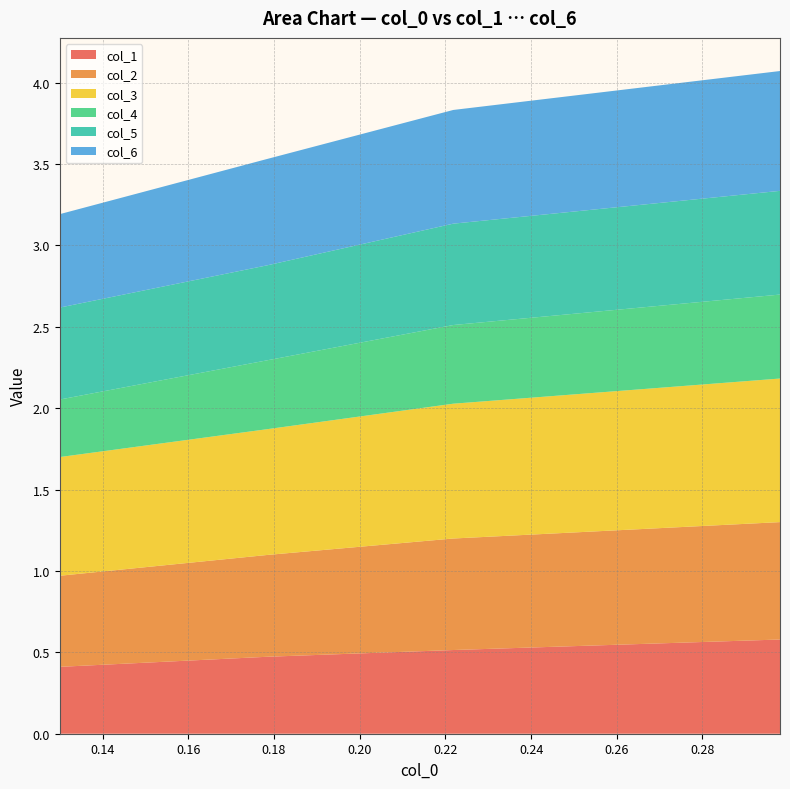

Reading left to right, transcribe all the data shown in this chart.

col_1: 0.4	0.5	0.5	0.6
col_2: 0.6	0.6	0.7	0.7
col_3: 0.7	0.8	0.8	0.9
col_4: 0.4	0.4	0.5	0.5
col_5: 0.6	0.6	0.6	0.6
col_6: 0.6	0.7	0.7	0.7